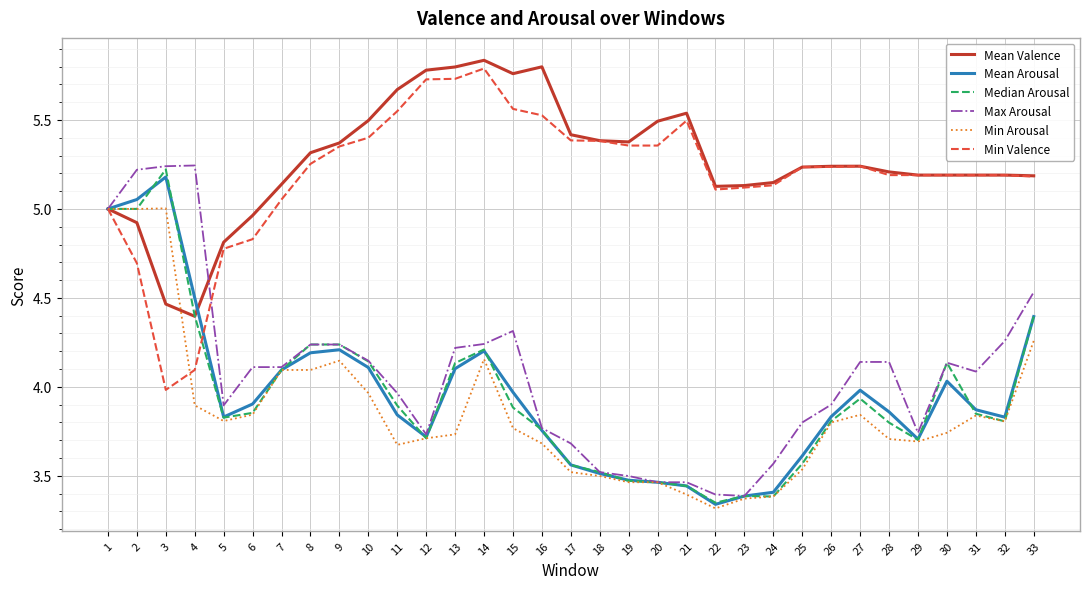

The value of Max Arousal at 1 is 5.0. True or false?

True